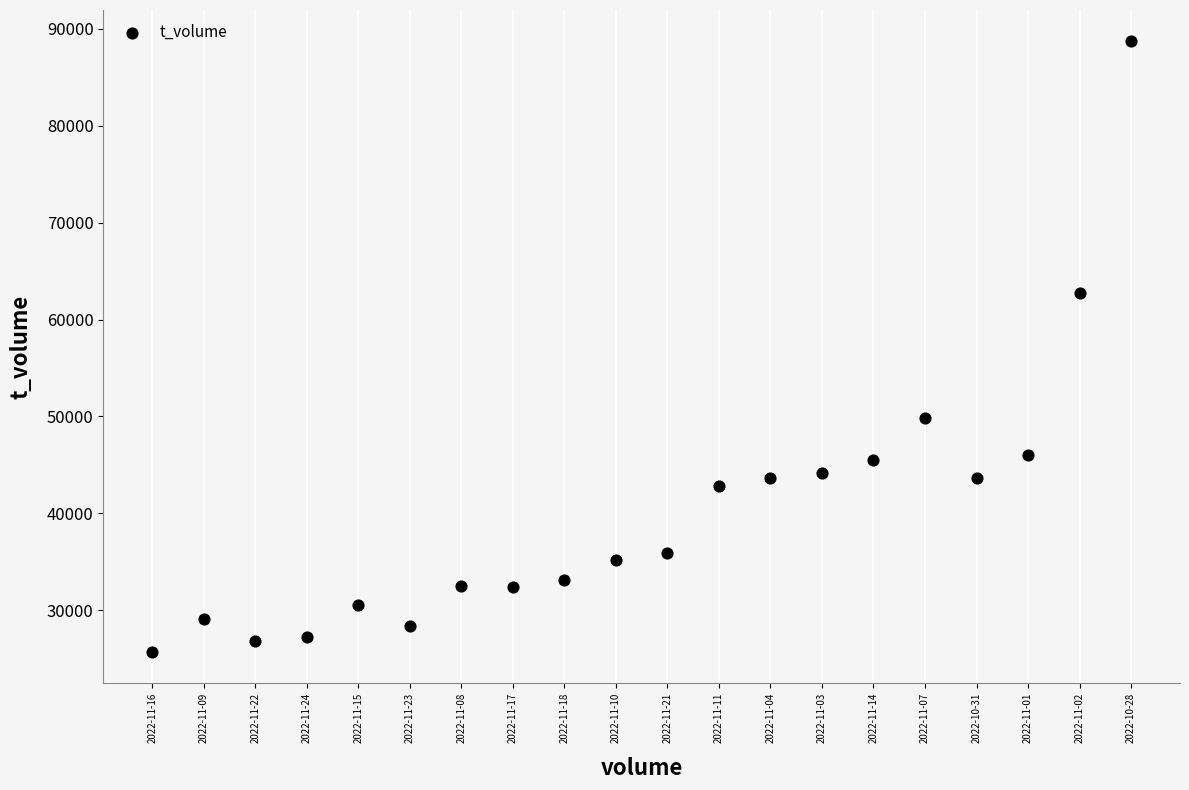

What Y value in the scatter plot is closest to 57216?

62774